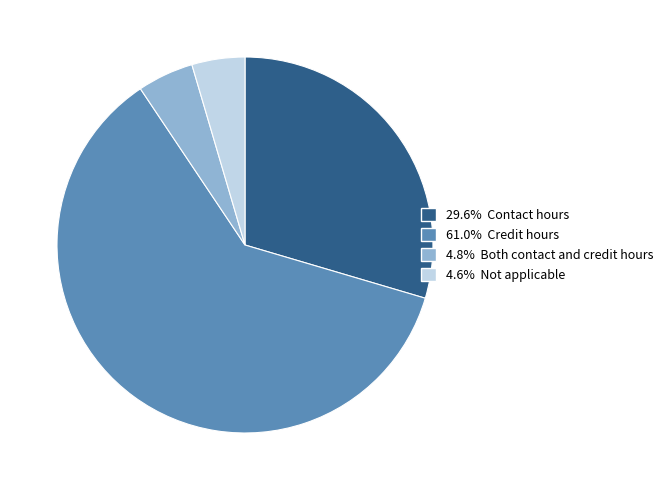

Is there any slice that represents more than half of the pie?

Yes